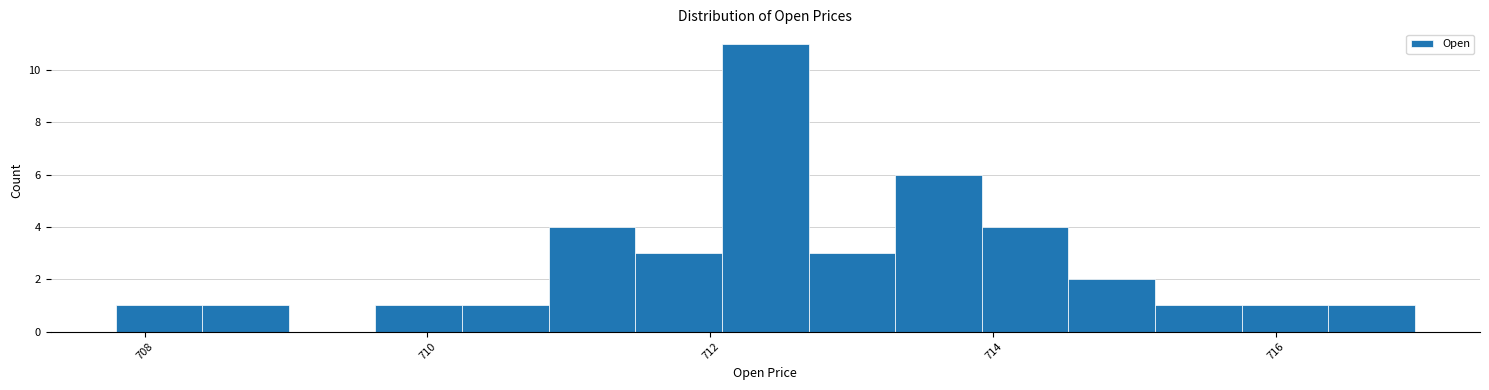

Read against the x-axis, roughly where is the centre of the tallest bar?

712.4